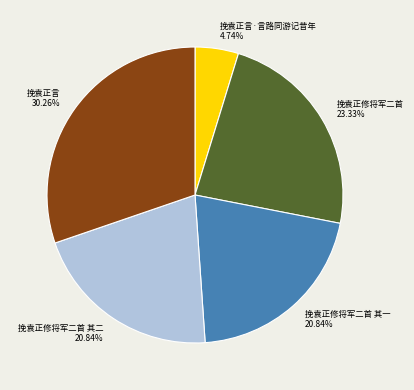

Which slice is the largest?

挽袁正言